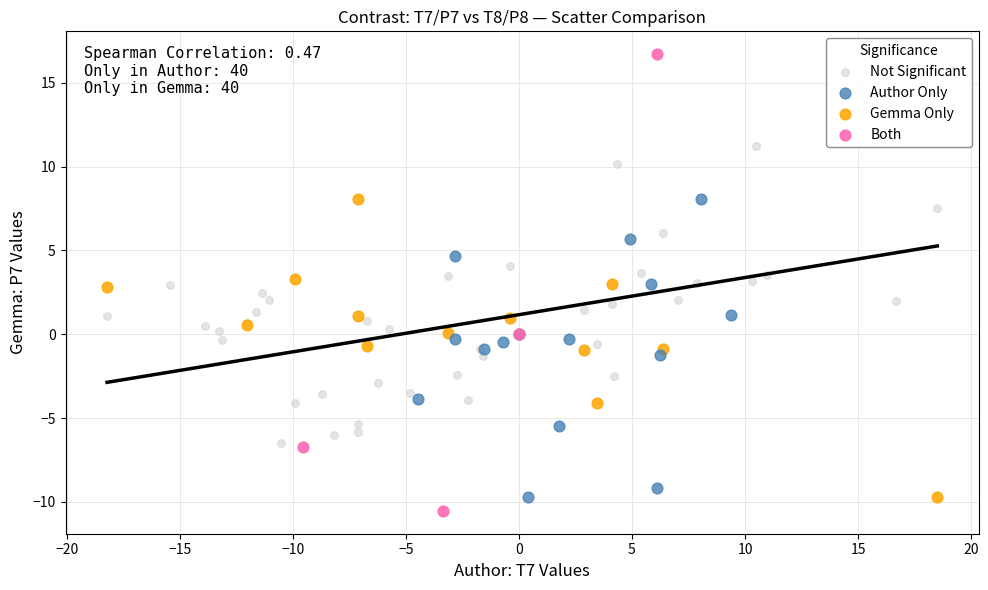

Which series has the widest spread of Y values?

Both